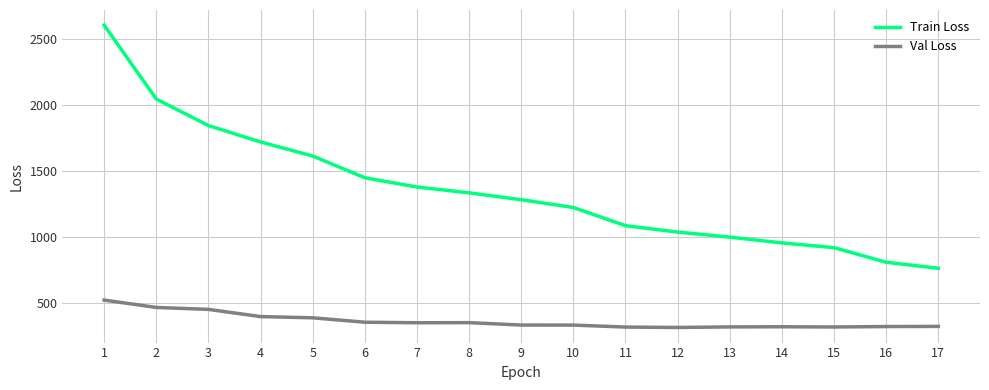

What is the spread (max minus min) of values at 5?

1223.2